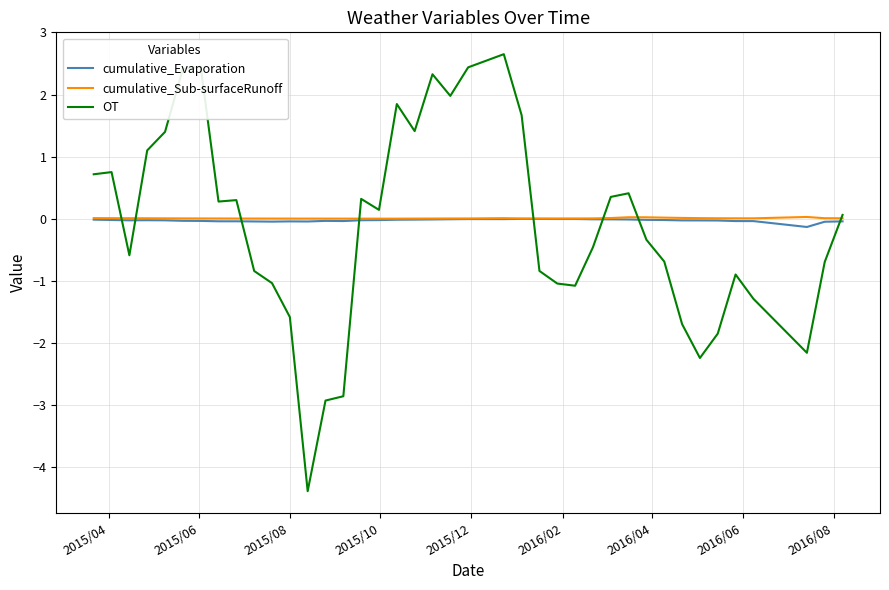

What is the smallest value displayed?

-4.4